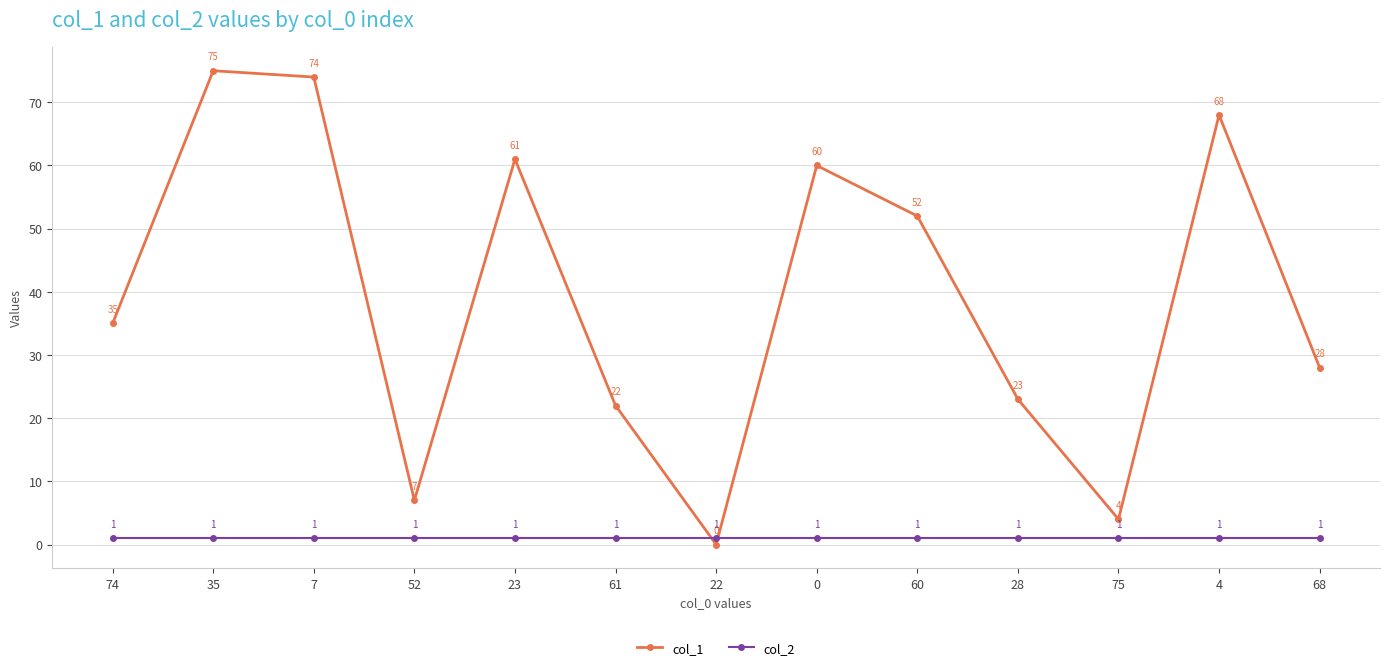

How many distinct data groups are displayed?

2